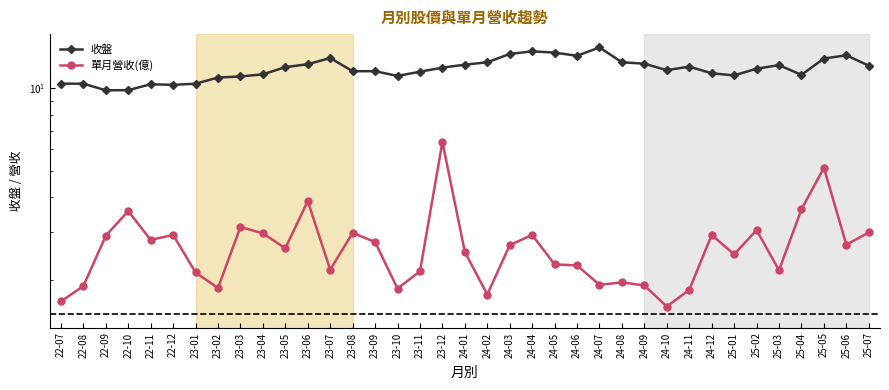

List the series in order of their overall mean, lowest first.

單月營收(億), 收盤